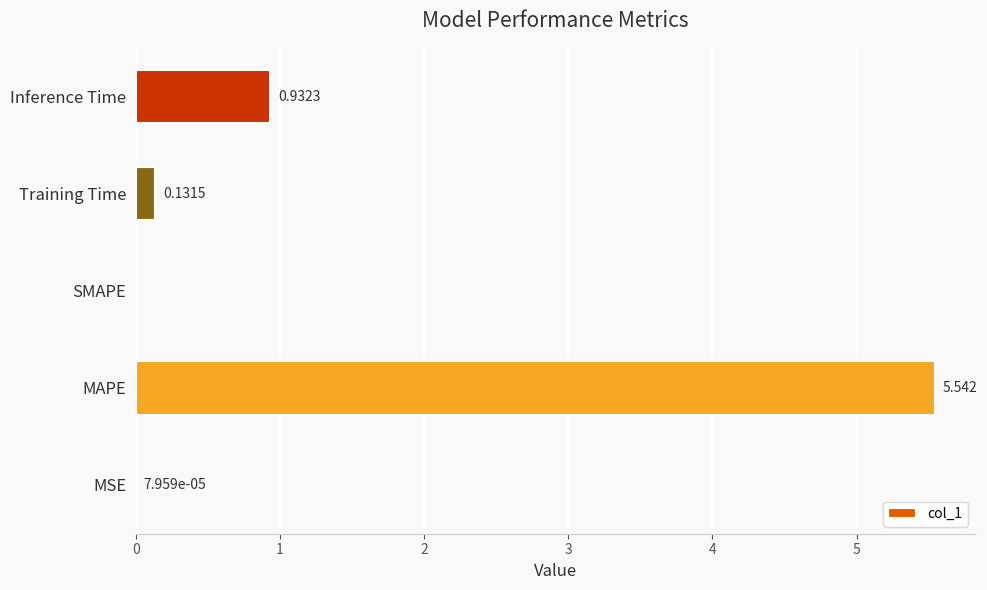

Between Inference Time and Training Time, which is larger?

Inference Time